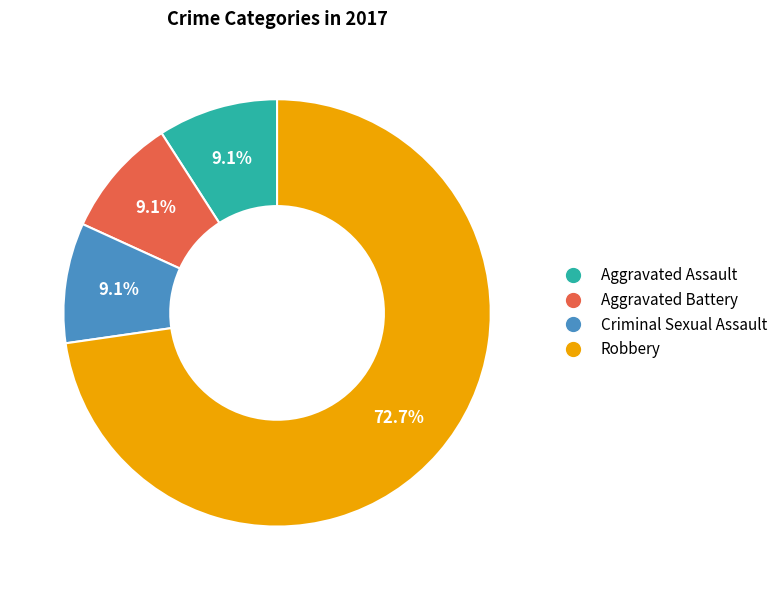

How many slices are in this pie chart?

4